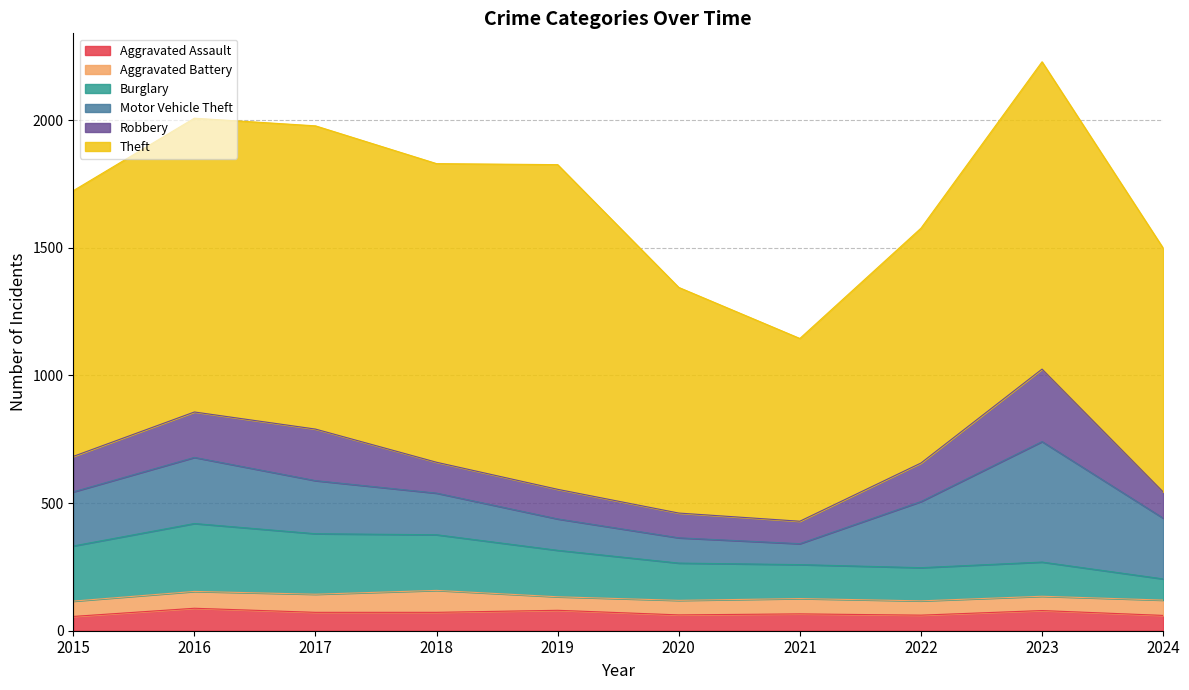

At how many categories does at least one series exceed 959?

6